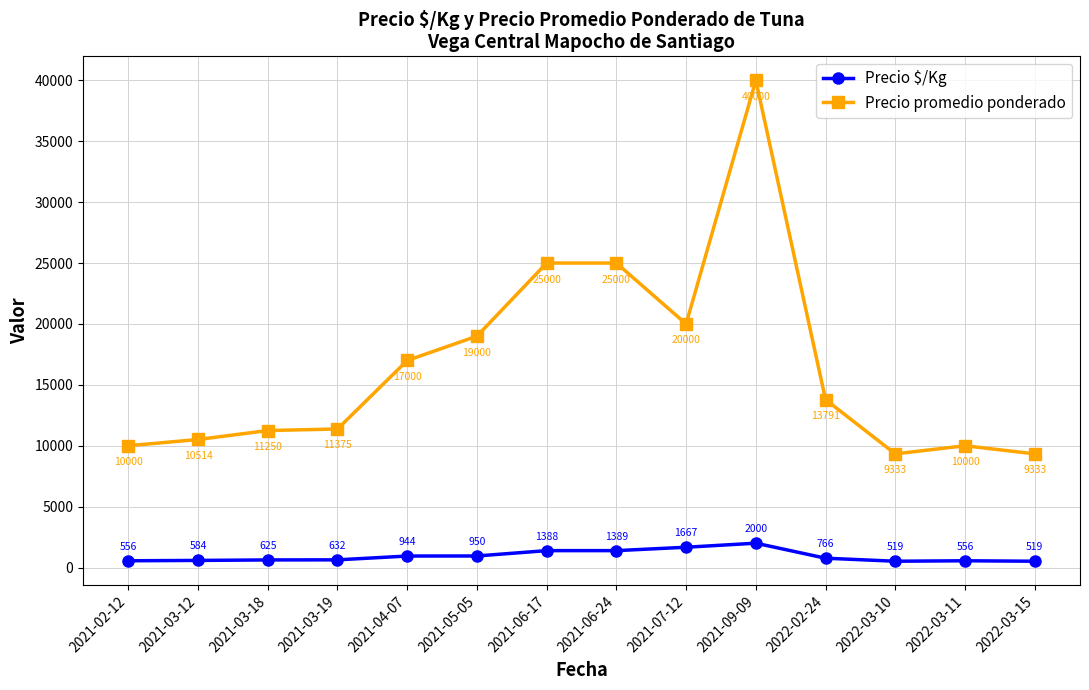

What is the sum of all Precio promedio ponderado values?

231596.7